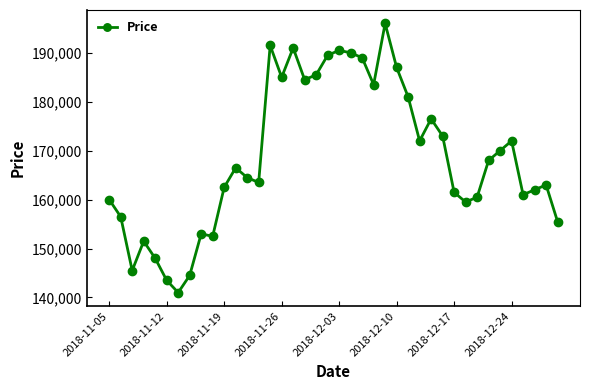

How many categories are shown in the chart?

40